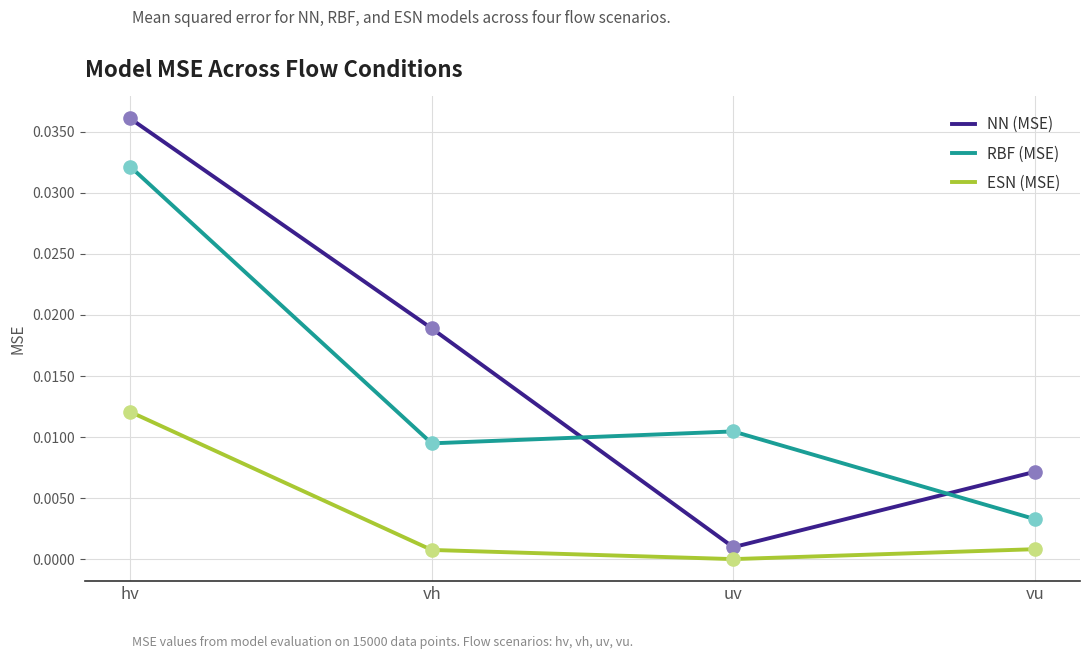

What are all the series names shown in the legend?

NN (MSE), RBF (MSE), ESN (MSE)